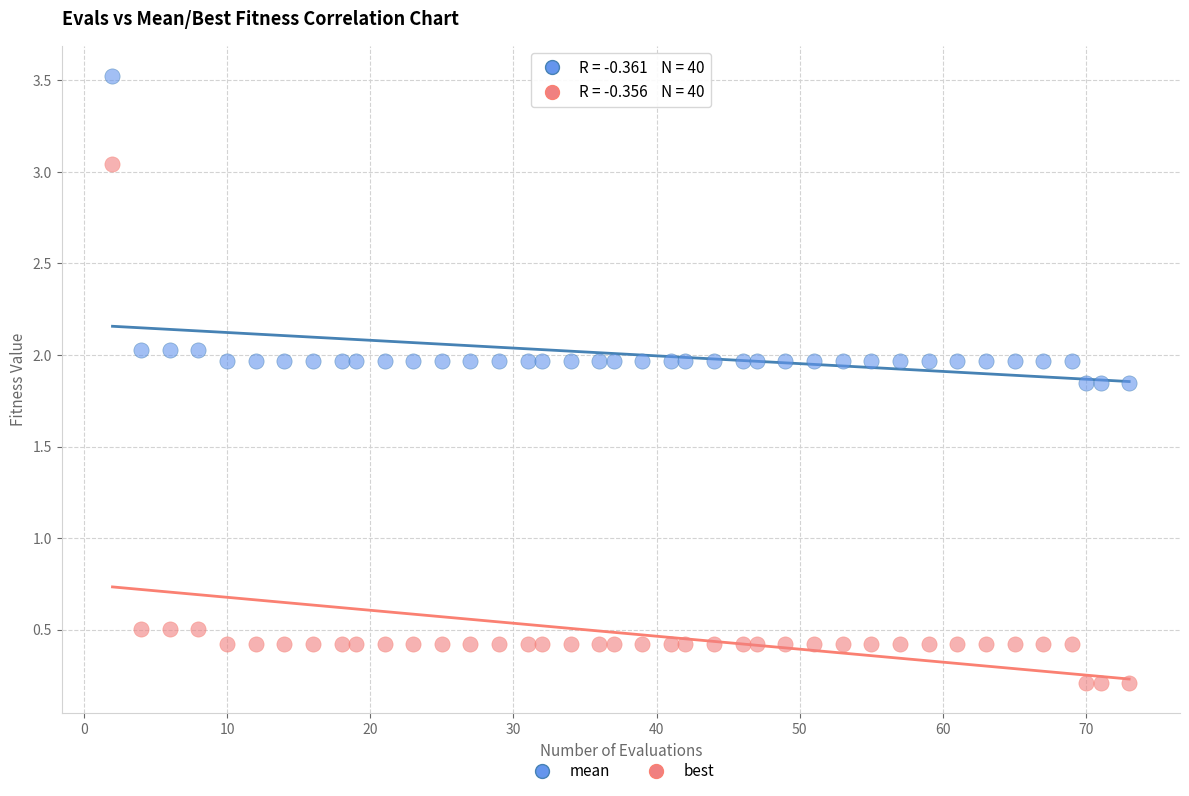

What are all the series names shown in the legend?

mean, best